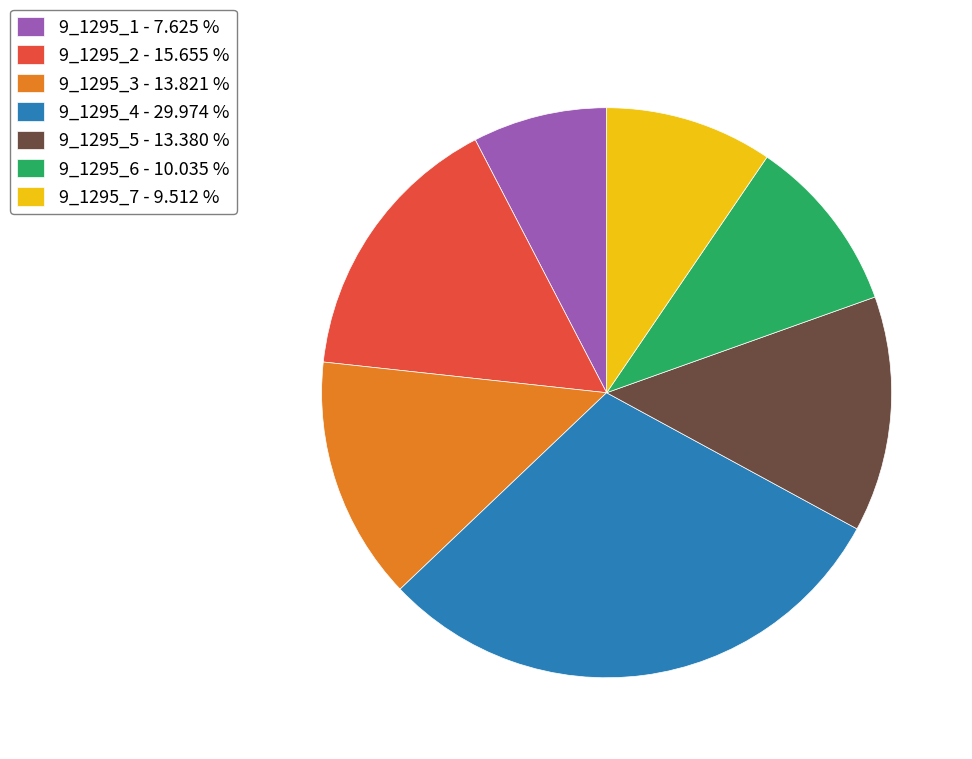

Which has a higher value, 9_1295_7 - 9.512 % or 9_1295_5 - 13.380 %?

9_1295_5 - 13.380 %